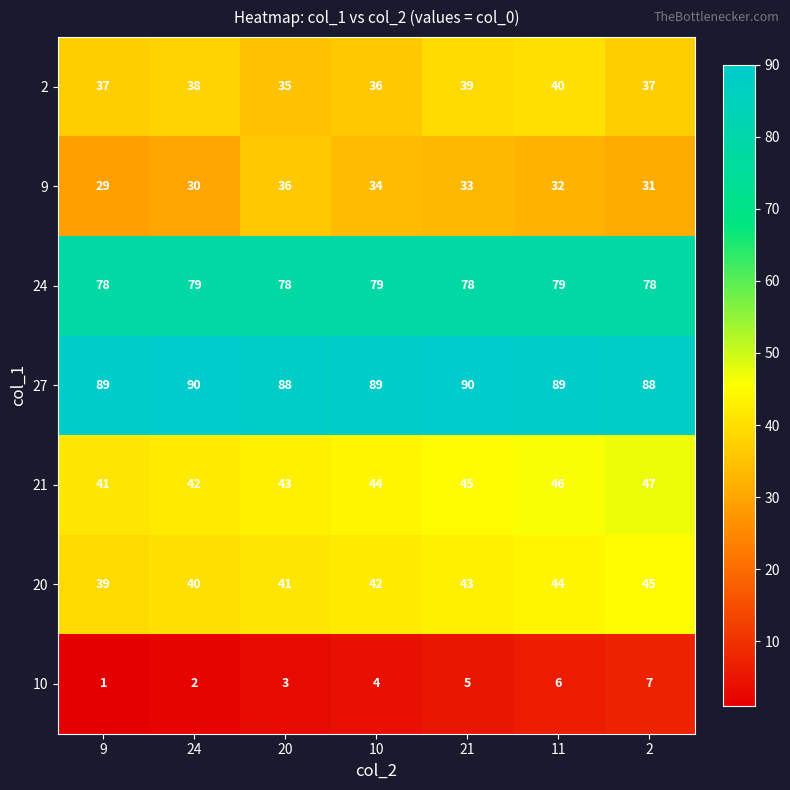

What is the sum of all 20 values?

294